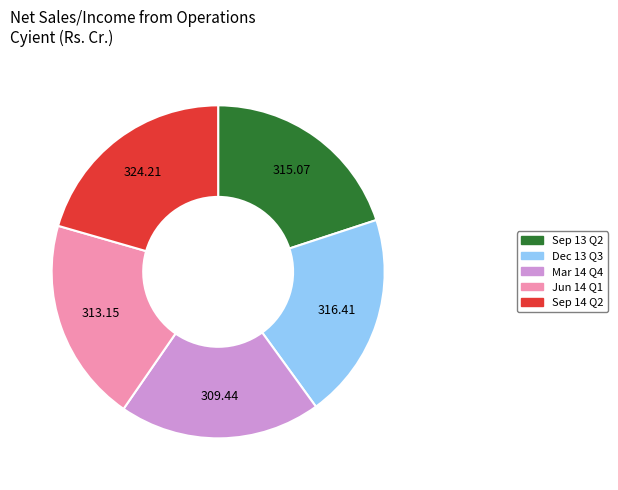

Does any single category account for the majority?

No